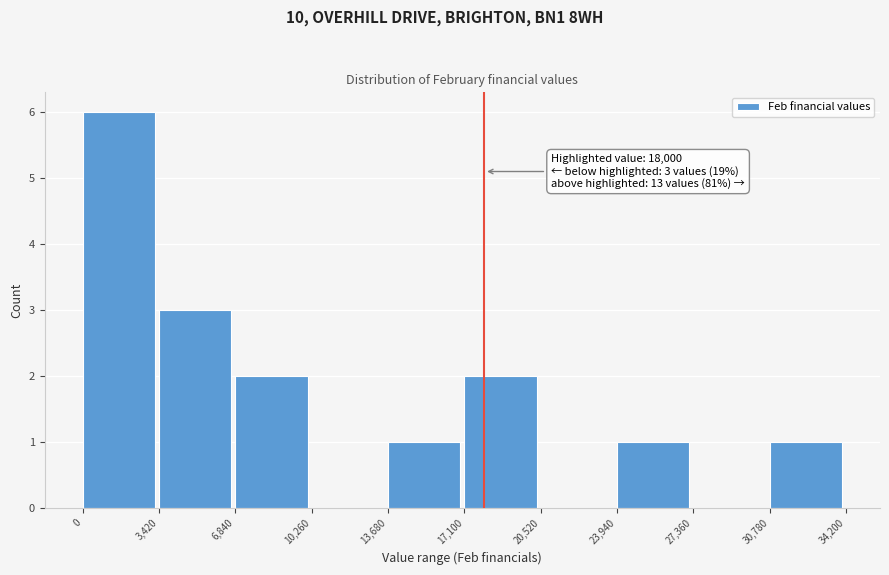

Which range on the x-axis has the tallest bar?

0 to 3,420